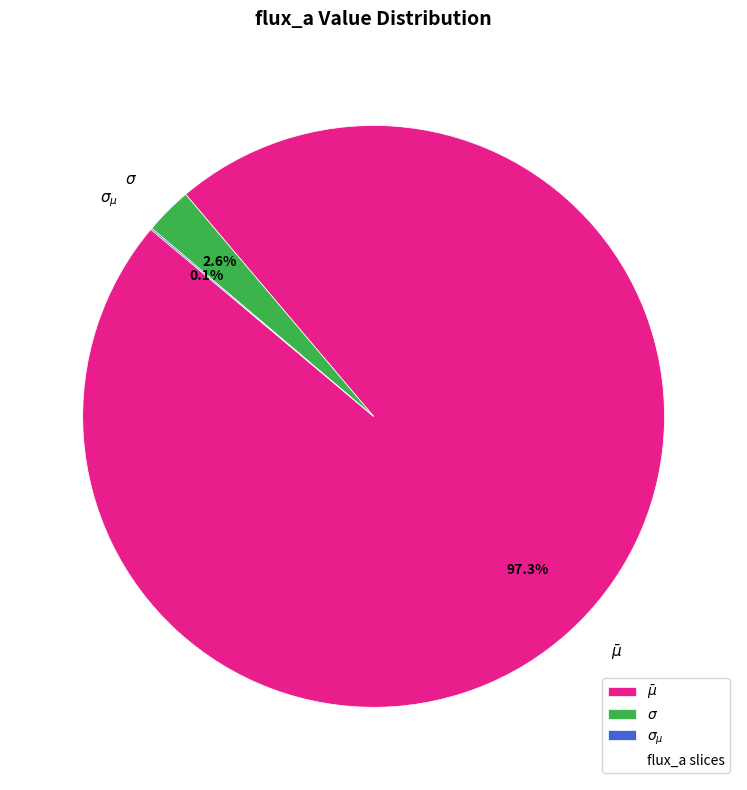

Is there any slice that represents more than half of the pie?

Yes